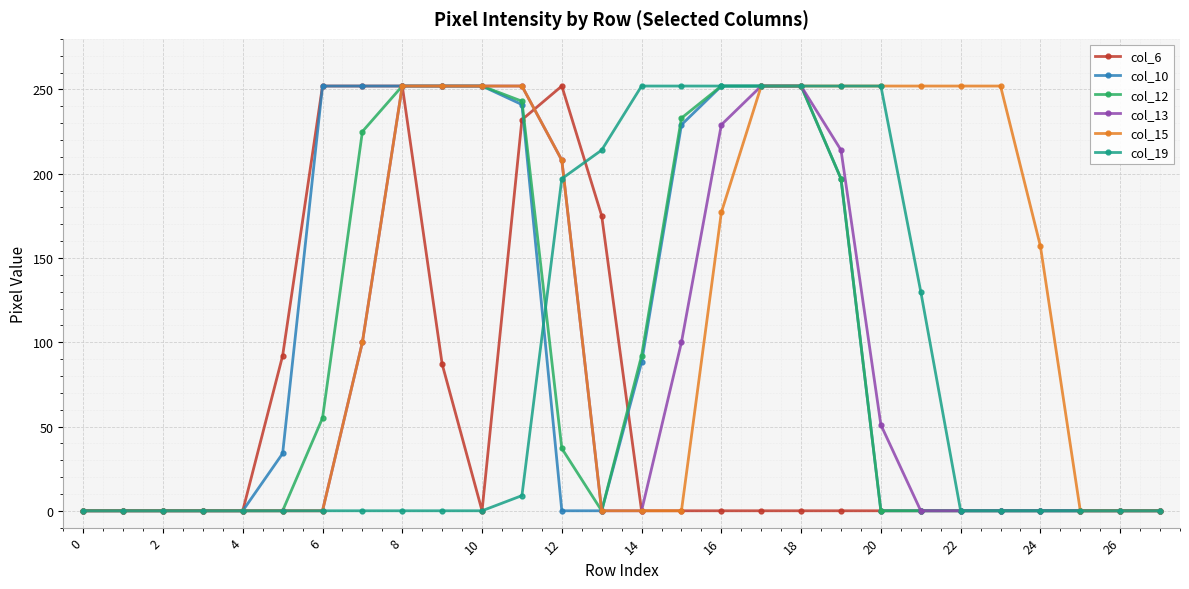

True or false: col_6 and col_19 cross at least once.

True